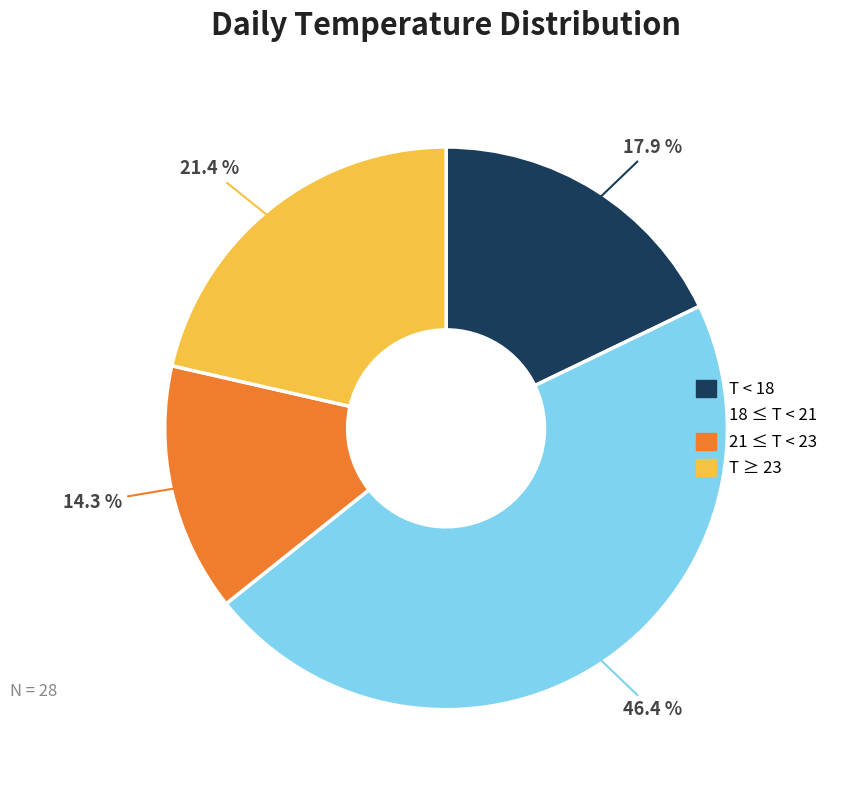

Which slice is the smallest?

21 ≤ T < 23